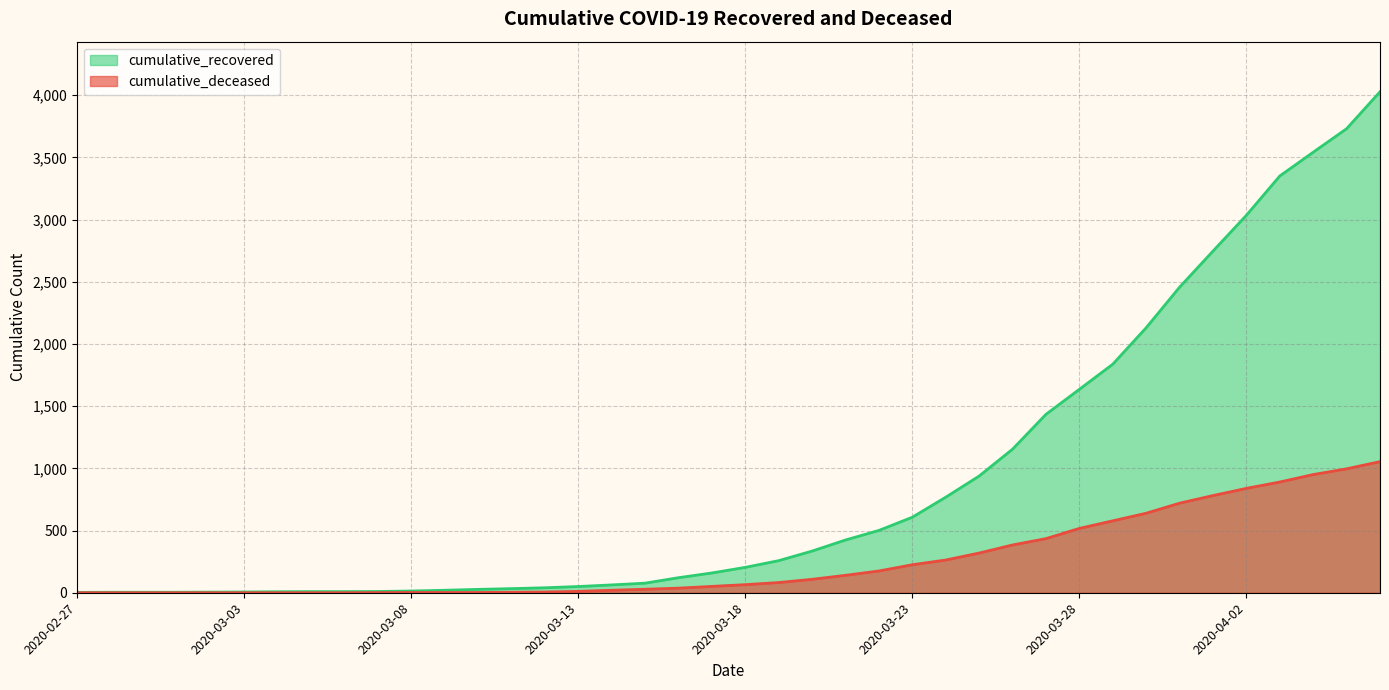

Between 2020-04-01 and 2020-03-09, which is larger?

2020-04-01